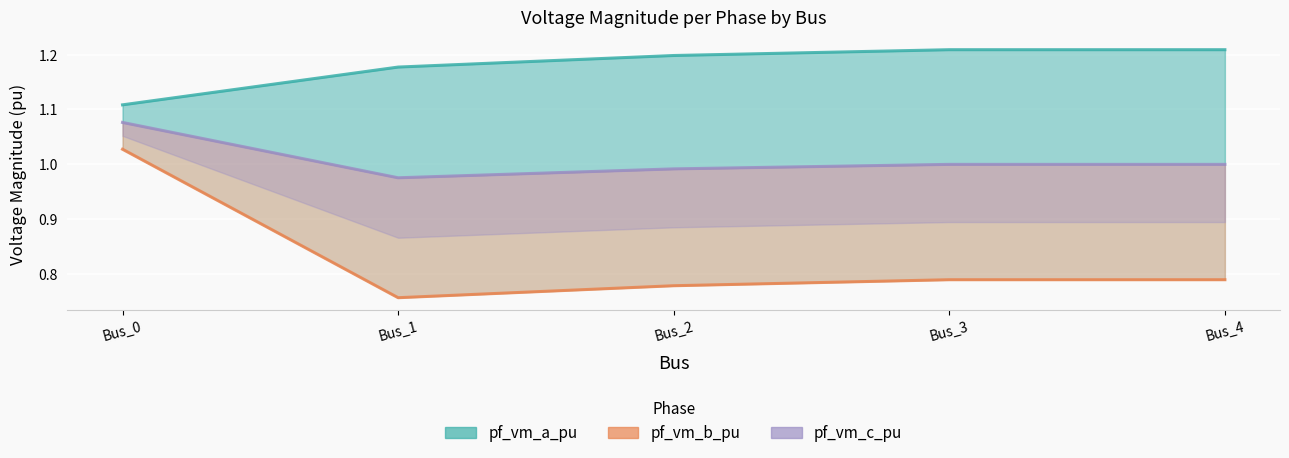

True or false: pf_vm_a_pu has more than 1 points higher than both neighbors.

False